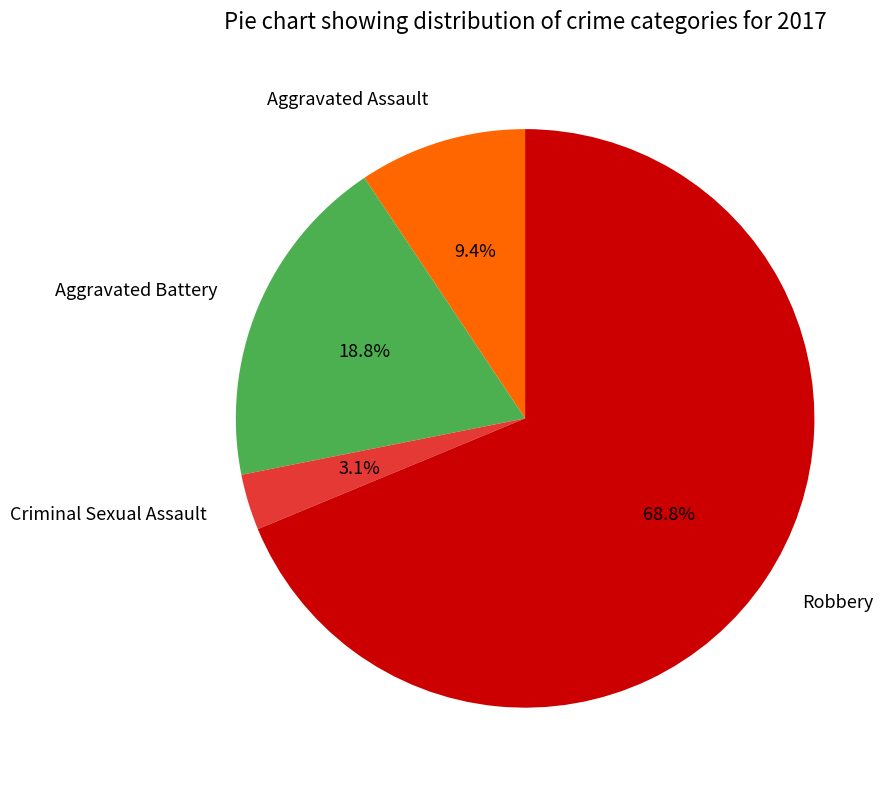

The Criminal Sexual Assault slice represents 3% of the pie. True or false?

True